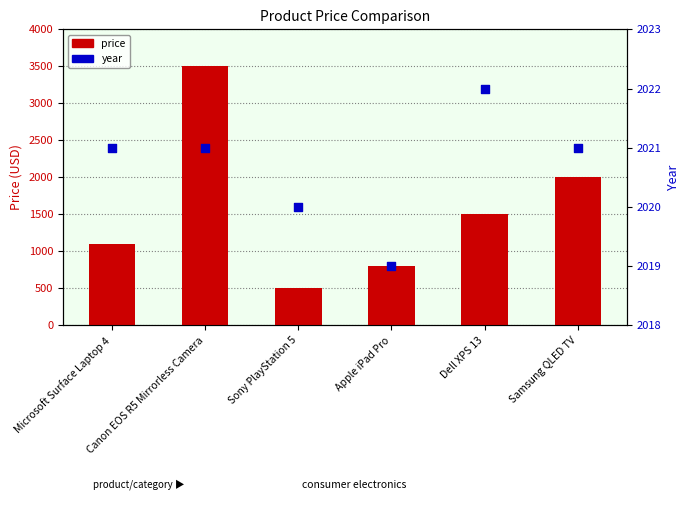

At how many categories does at least one series exceed 3273?

1